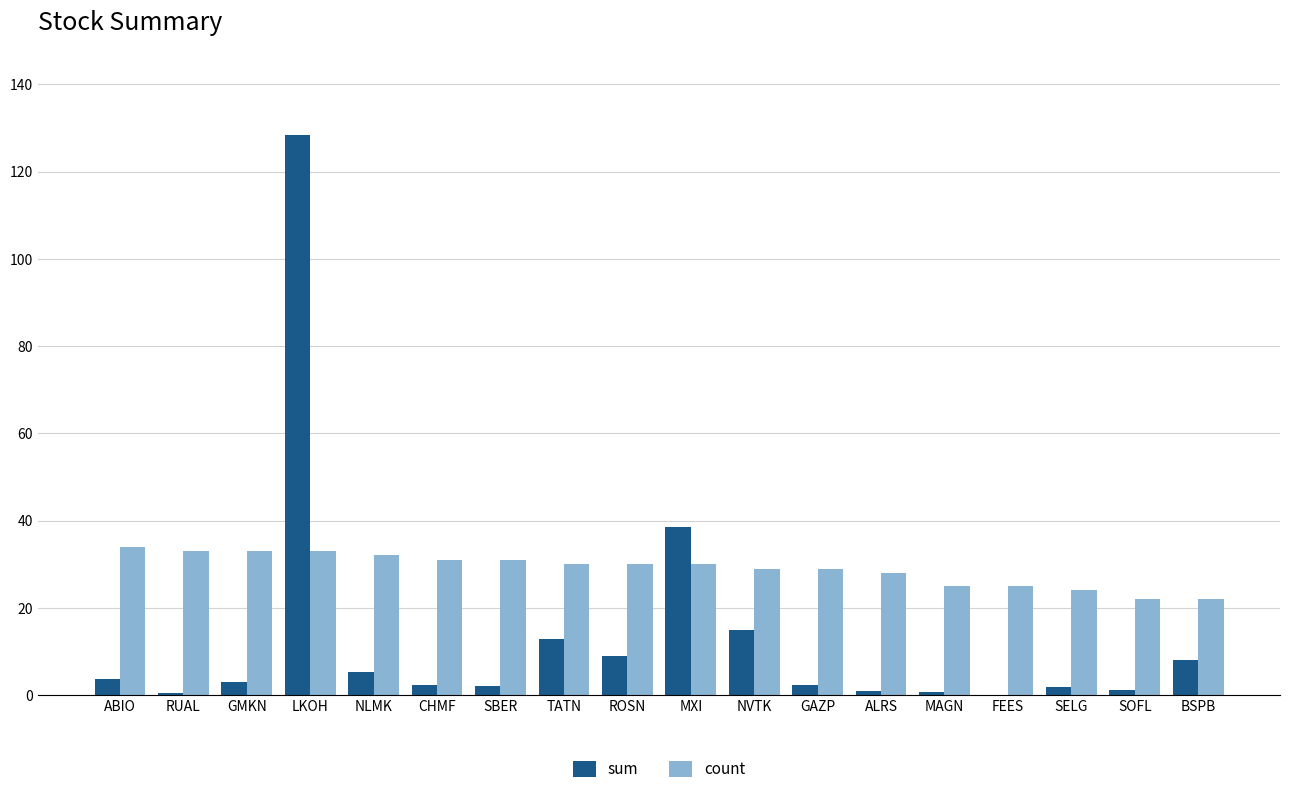

The sum series shows 2.0 at SBER. True or false?

True